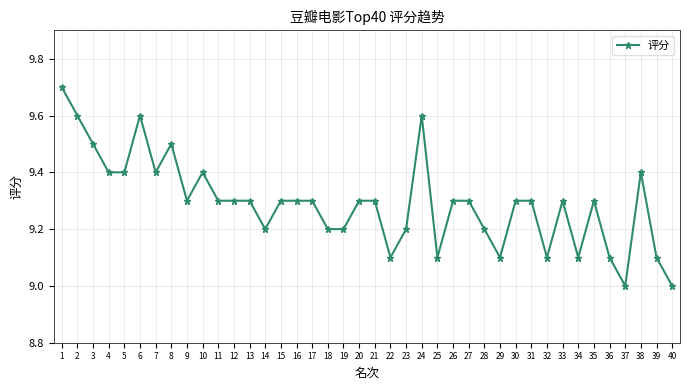

What is the sum of all values?

371.7